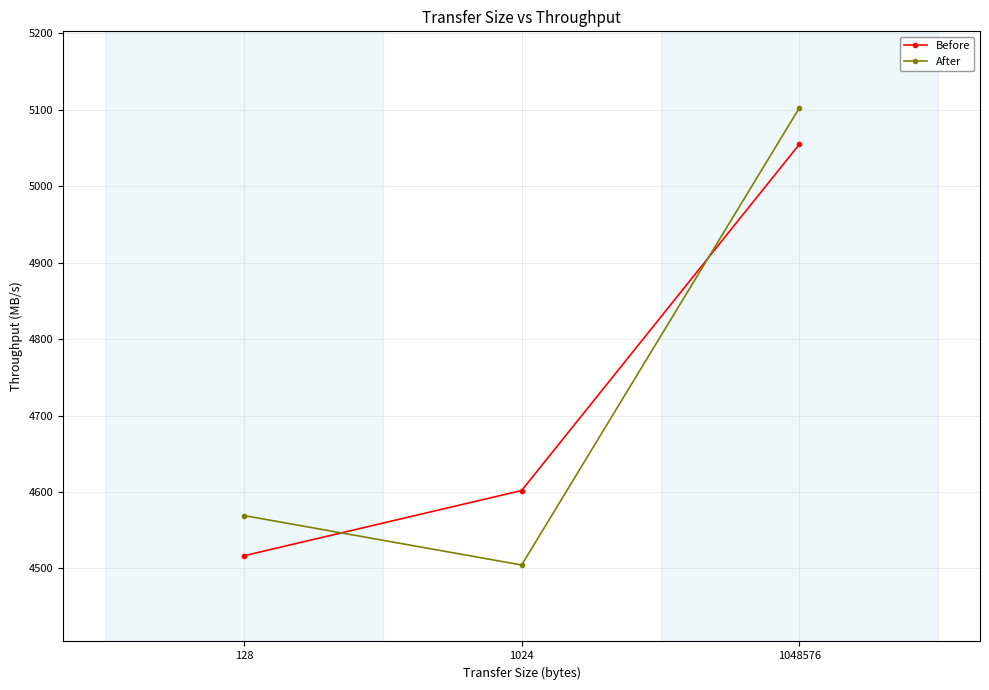

What is the difference between the highest and lowest values at 1048576?

47.6